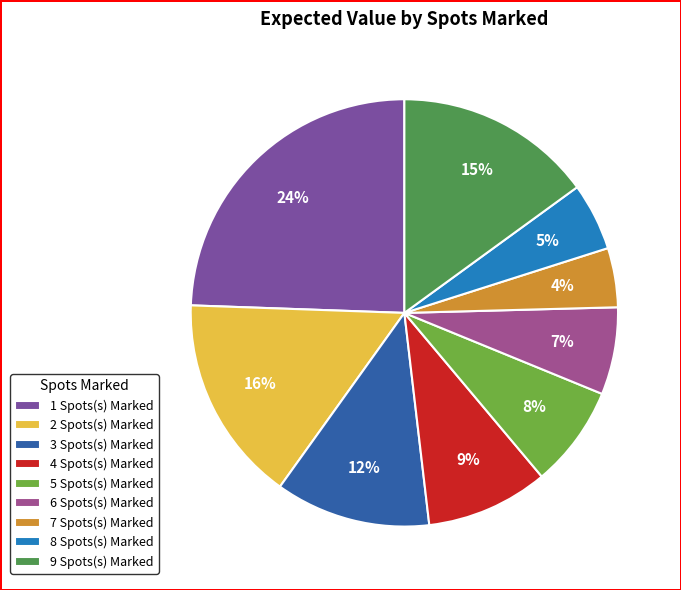

Is the sum of 8 Spots(s) Marked and 2 Spots(s) Marked greater than half?

No